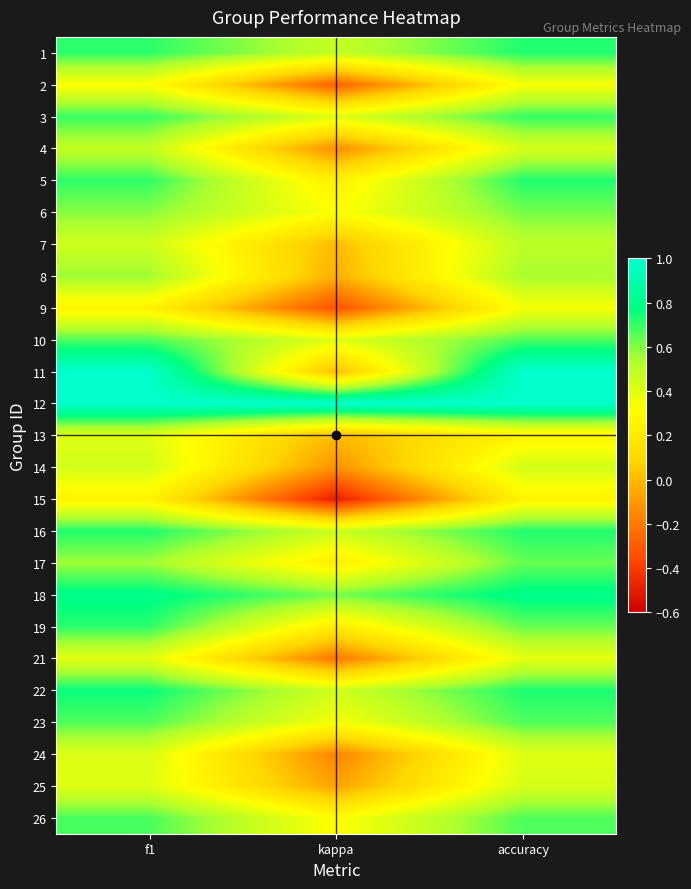

What is the difference between the highest and lowest values at accuracy?

0.8